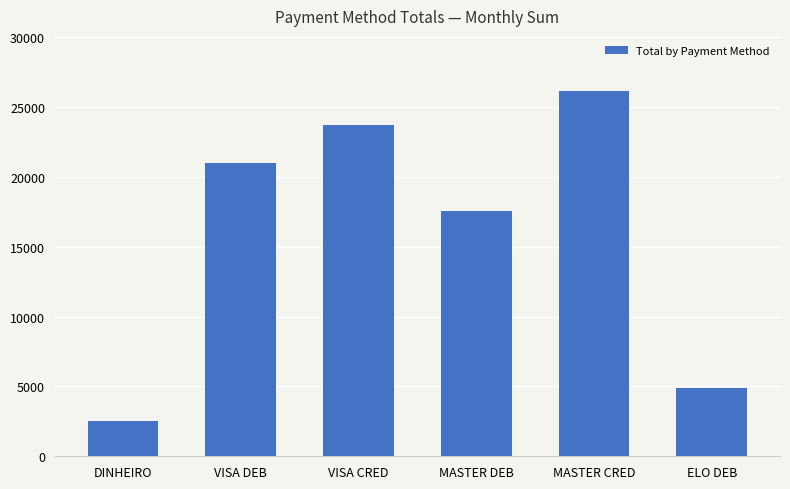

List the labels in order of value, largest first.

MASTER CRED, VISA CRED, VISA DEB, MASTER DEB, ELO DEB, DINHEIRO